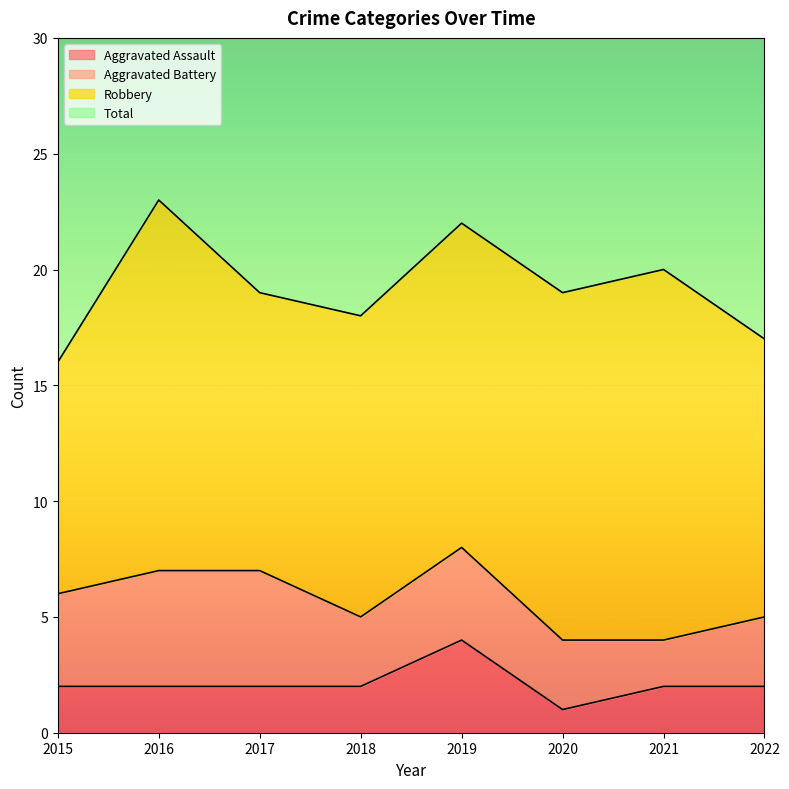

Which series has the widest spread of values?

Total